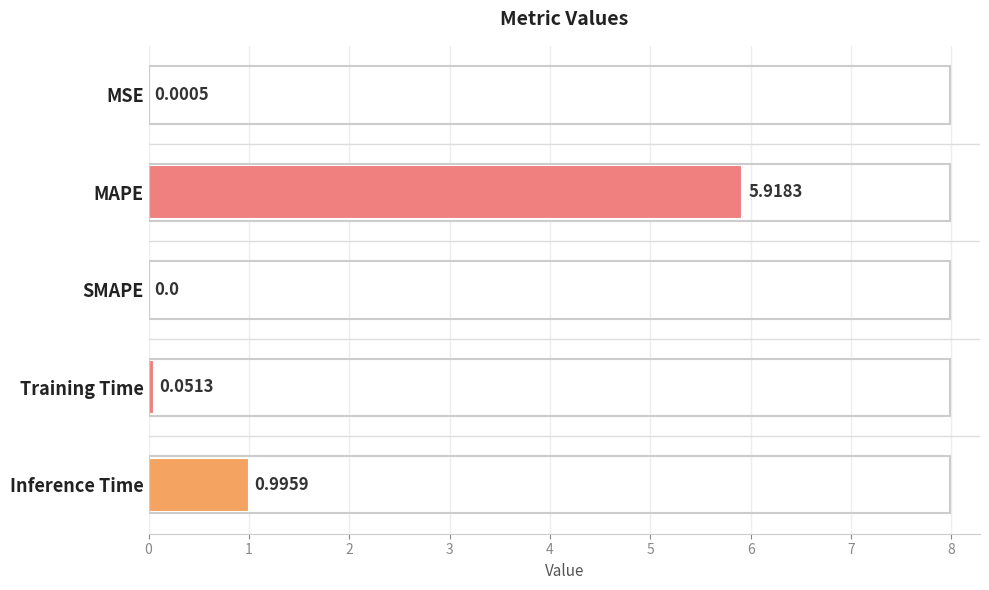

Which label corresponds to the largest value in the chart?

MAPE